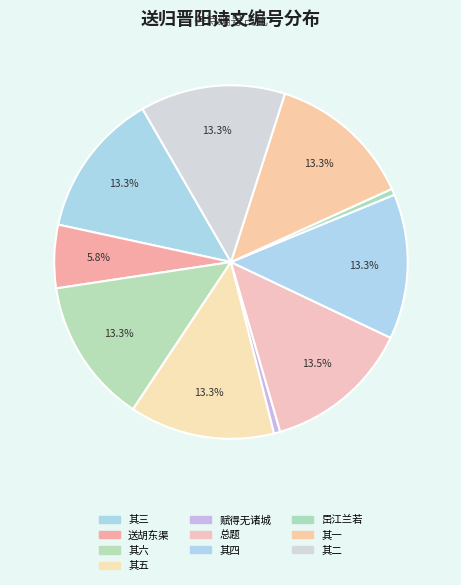

Rank the categories by value from highest to lowest.

送张仲举归晋阳举进士, 送张仲举归晋阳举进士 其六, 送张仲举归晋阳举进士 其五, 送张仲举归晋阳举进士 其四, 送张仲举归晋阳举进士 其三, 送张仲举归晋阳举进士 其二, 送张仲举归晋阳举进士 其一, 送胡东渠少参致仕归晋阳, 岊江兰若送浦舍人归晋阳分得衣字, 赋得无诸城送浦舍人源归晋阳